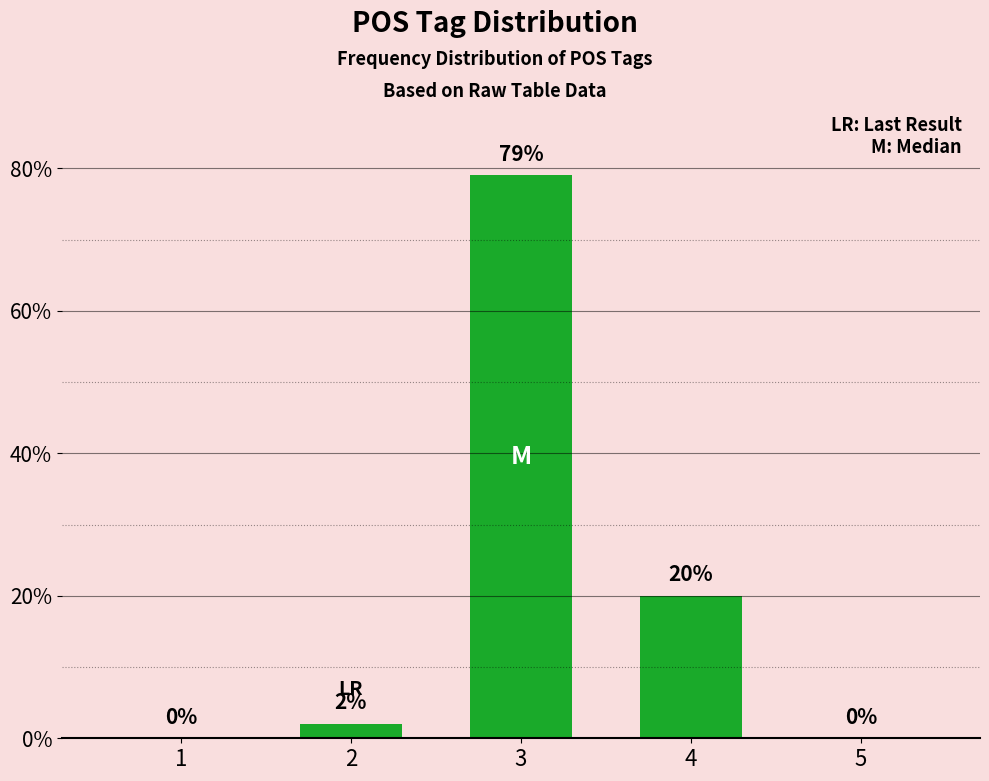

Is it true that the value at 5 is 0?

True